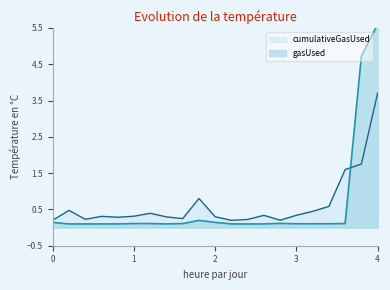

Reading left to right, list all the values displayed in this chart.

gasUsed: 0.1	0.1	0.1	0.1	0.1	0.1	0.1	0.1	0.1	0.2	0.1	0.1	0.1	0.1	0.1	0.1	0.1	0.1	0.1	4.7	5.6
cumulativeGasUsed: 0.2	0.5	0.2	0.3	0.3	0.3	0.4	0.3	0.2	0.8	0.3	0.2	0.2	0.3	0.2	0.3	0.4	0.6	1.6	1.8	3.7